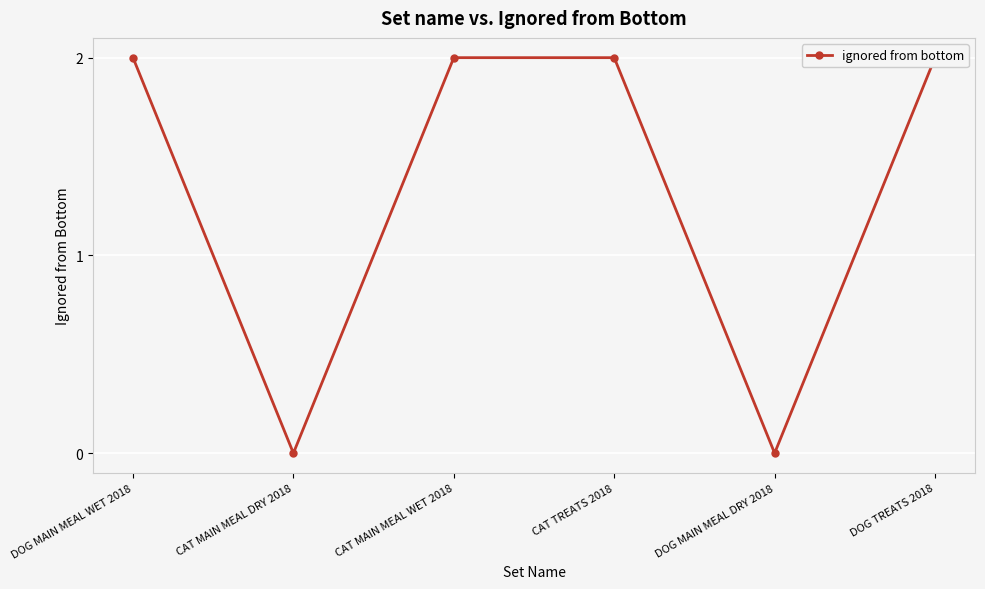

What position from the right is CAT MAIN MEAL WET 2018?

4